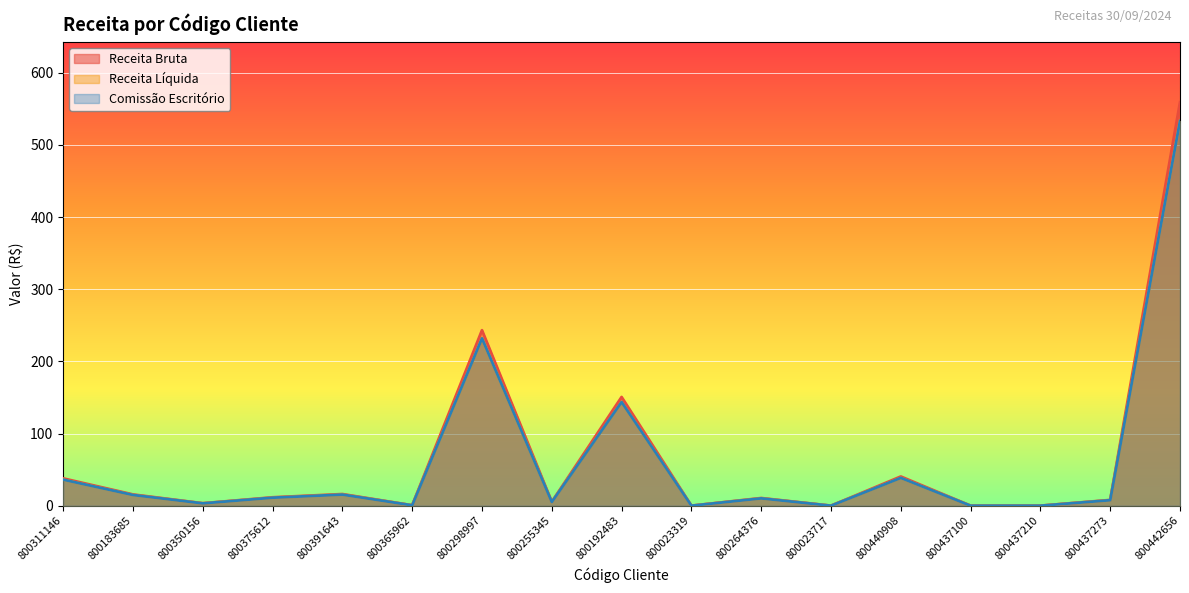

What is the label of the 12th point from the left?

800023717